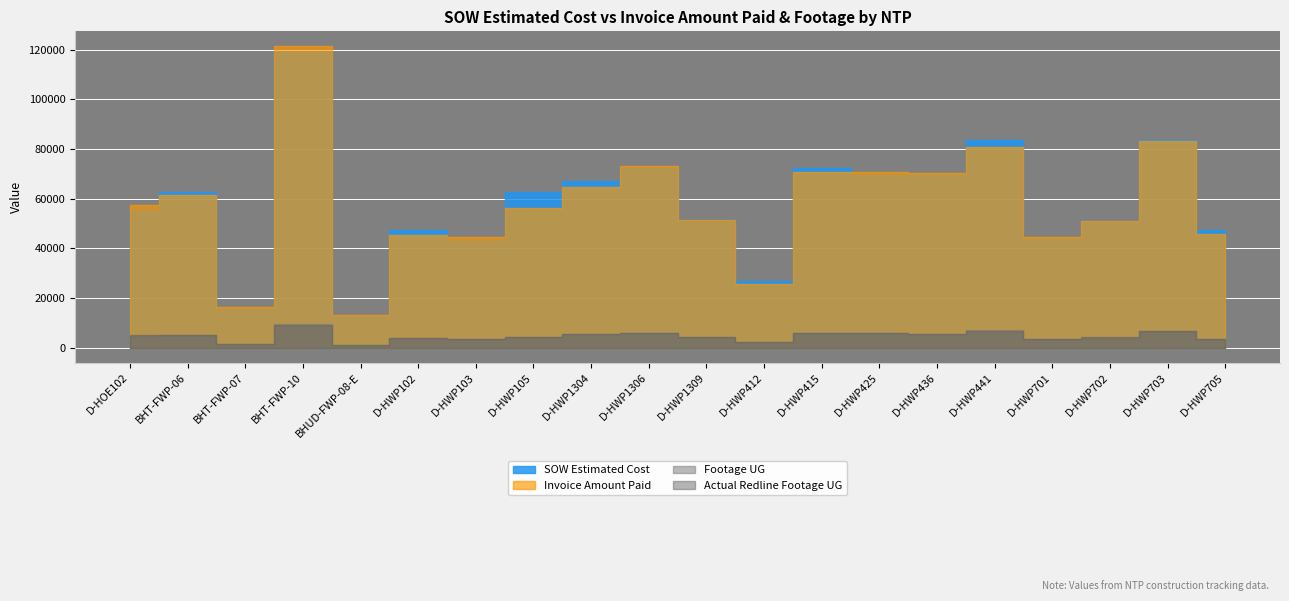

Is it true that Footage UG equals 1609.1 at D-HWP103?

False